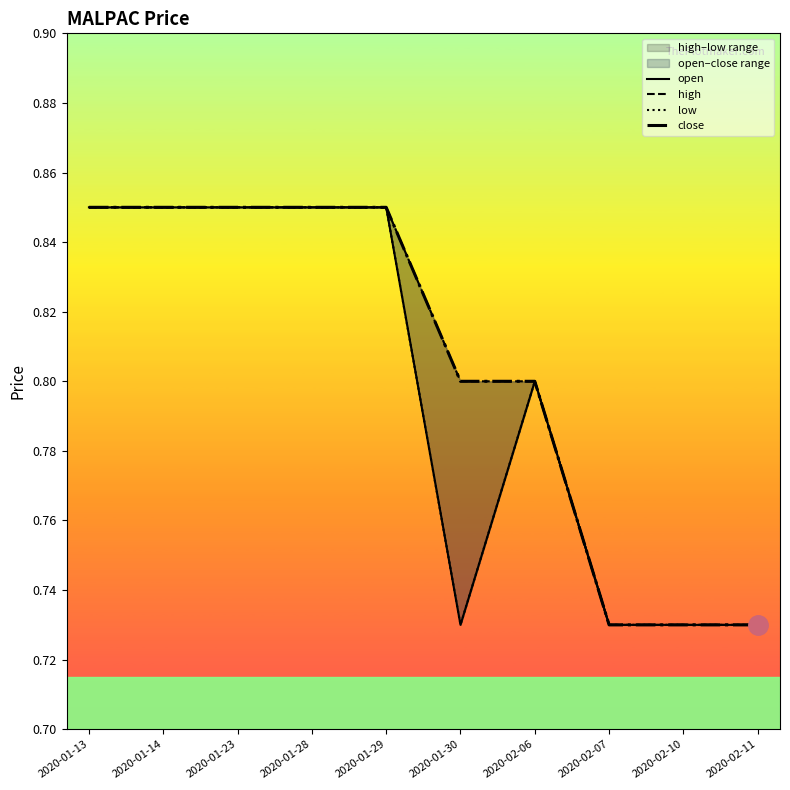

Which label corresponds to the smallest value in the chart?

2020-01-30